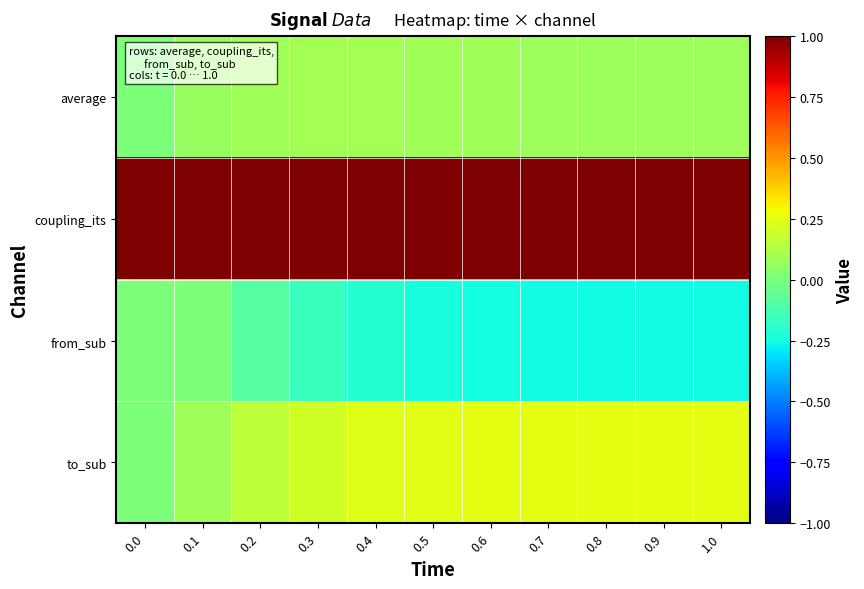

Reading left to right, list all the values displayed in this chart.

average: 0.0=0.0	0.1=0.1	0.2=0.1	0.3=0.1	0.4=0.1	0.5=0.1	0.6=0.1	0.7=0.1	0.8=0.1	0.9=0.1	1.0=0.1
coupling_its: 0.0=1.0	0.1=1.0	0.2=1.0	0.3=1.0	0.4=1.0	0.5=1.0	0.6=1.0	0.7=1.0	0.8=1.0	0.9=1.0	1.0=1.0
from_sub: 0.0=0.0	0.1=0.0	0.2=-0.1	0.3=-0.2	0.4=-0.2	0.5=-0.2	0.6=-0.2	0.7=-0.3	0.8=-0.3	0.9=-0.3	1.0=-0.3
to_sub: 0.0=0.0	0.1=0.1	0.2=0.2	0.3=0.2	0.4=0.2	0.5=0.2	0.6=0.3	0.7=0.3	0.8=0.3	0.9=0.3	1.0=0.3